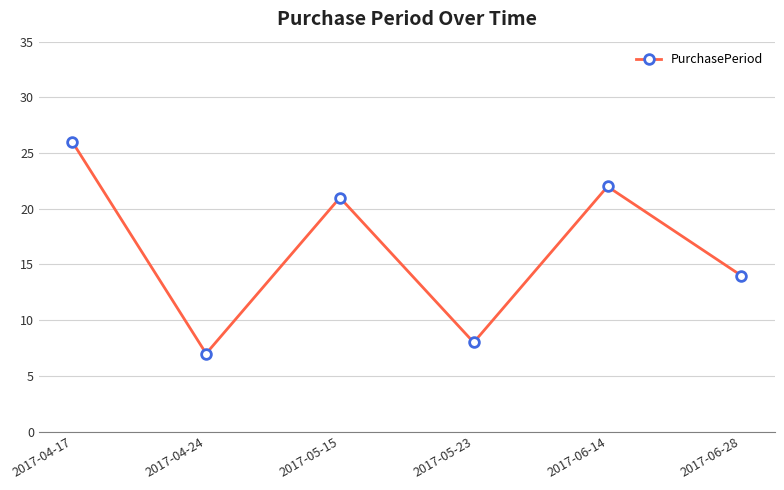

What is the difference between the second highest and second lowest values?

14